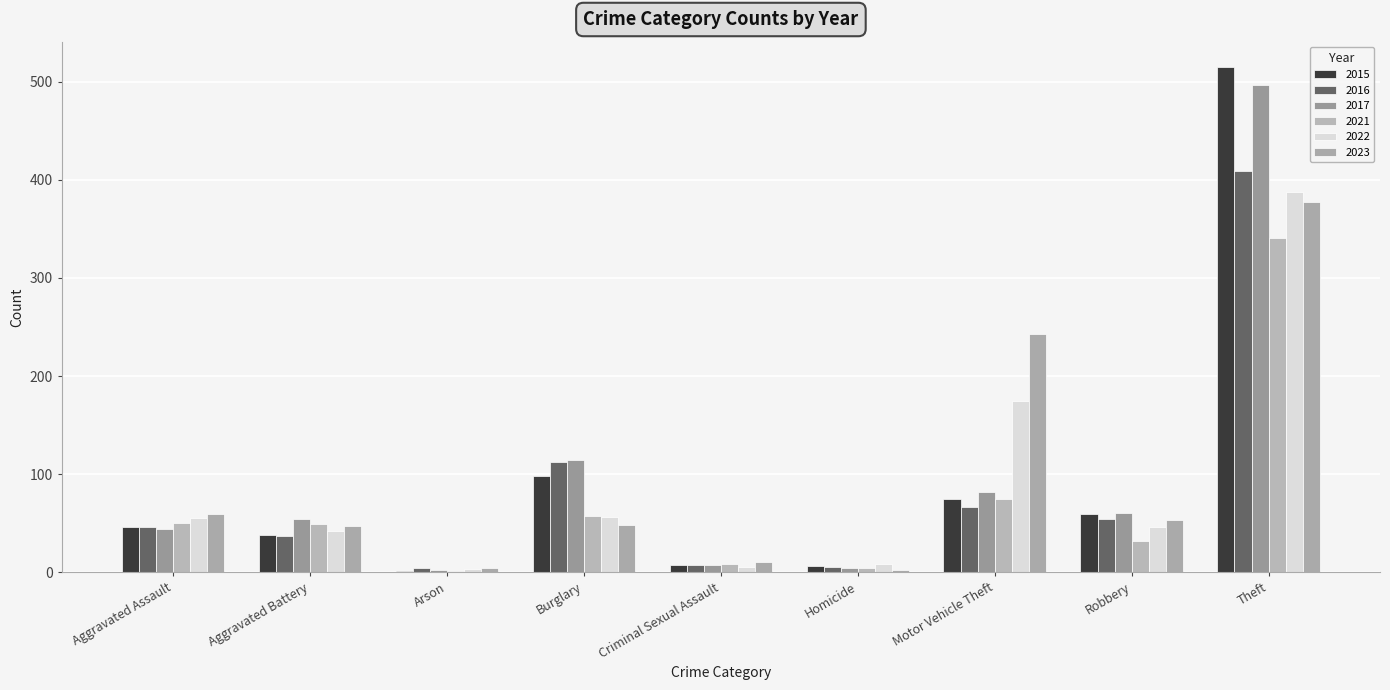

The 2023 series shows 83 at Burglary. True or false?

False